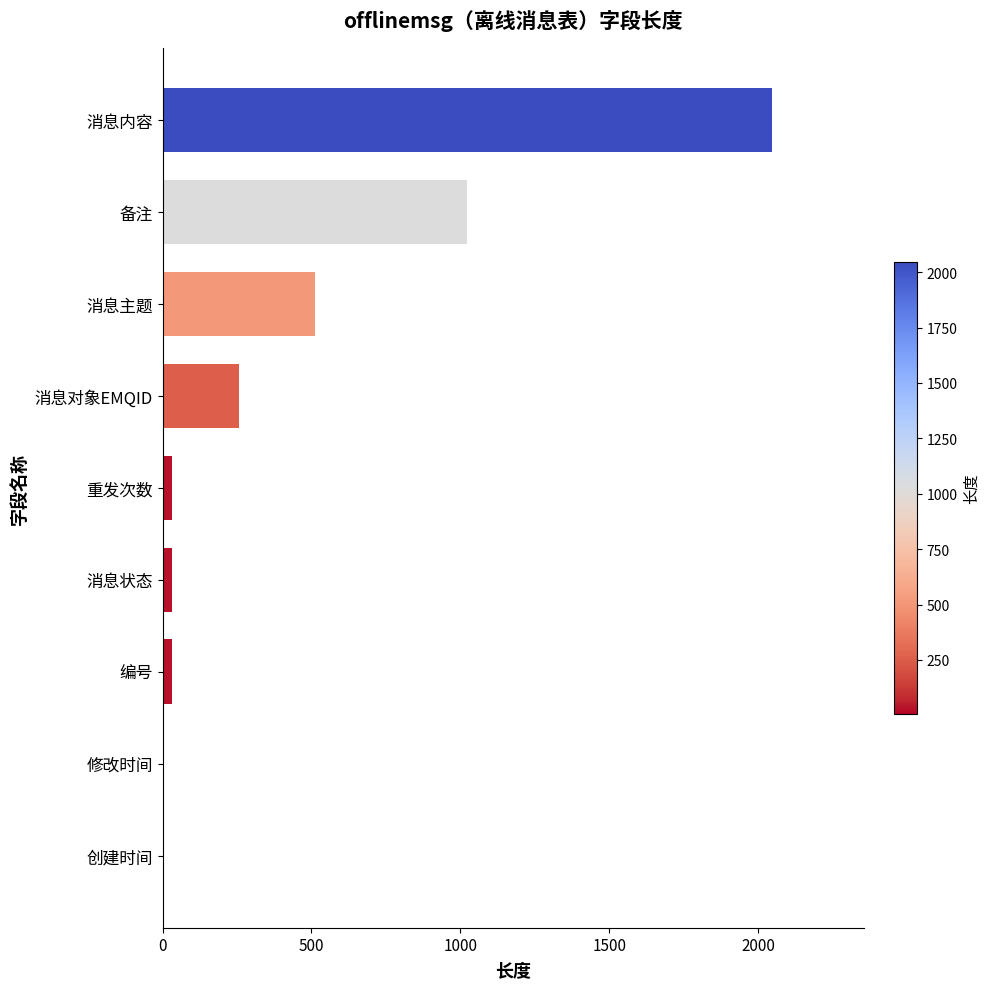

Is it true that the value at 消息主题 is 512?

True